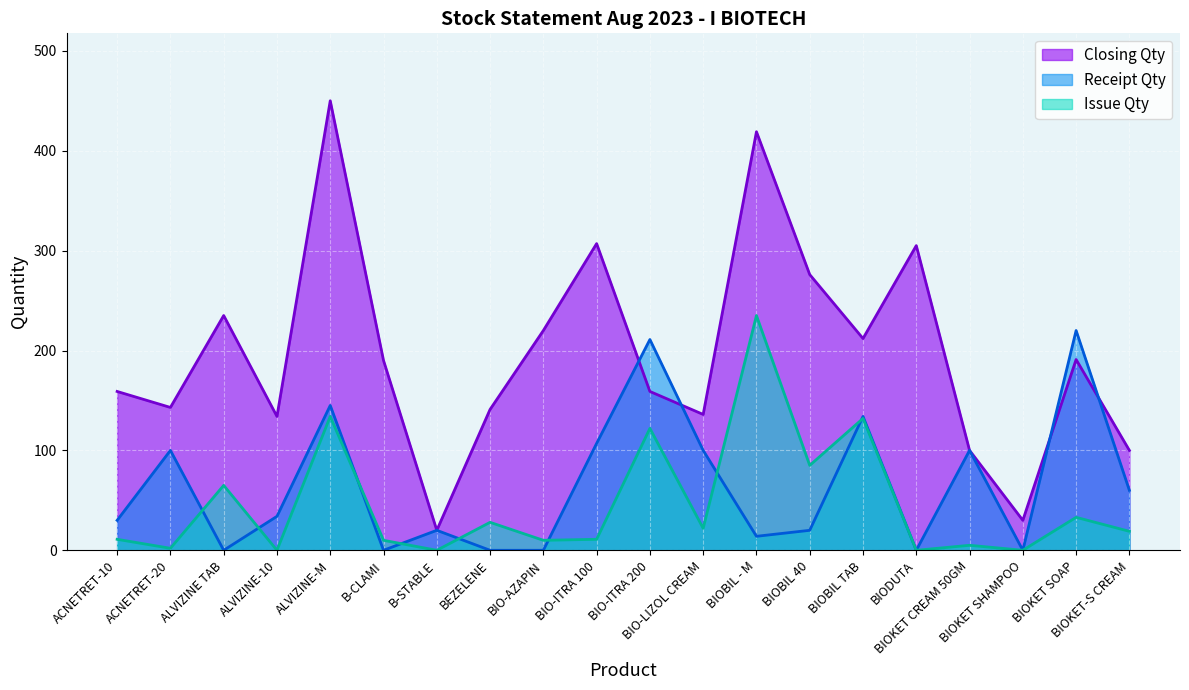

True or false: Issue Qty has more than 0 interior local peaks.

True